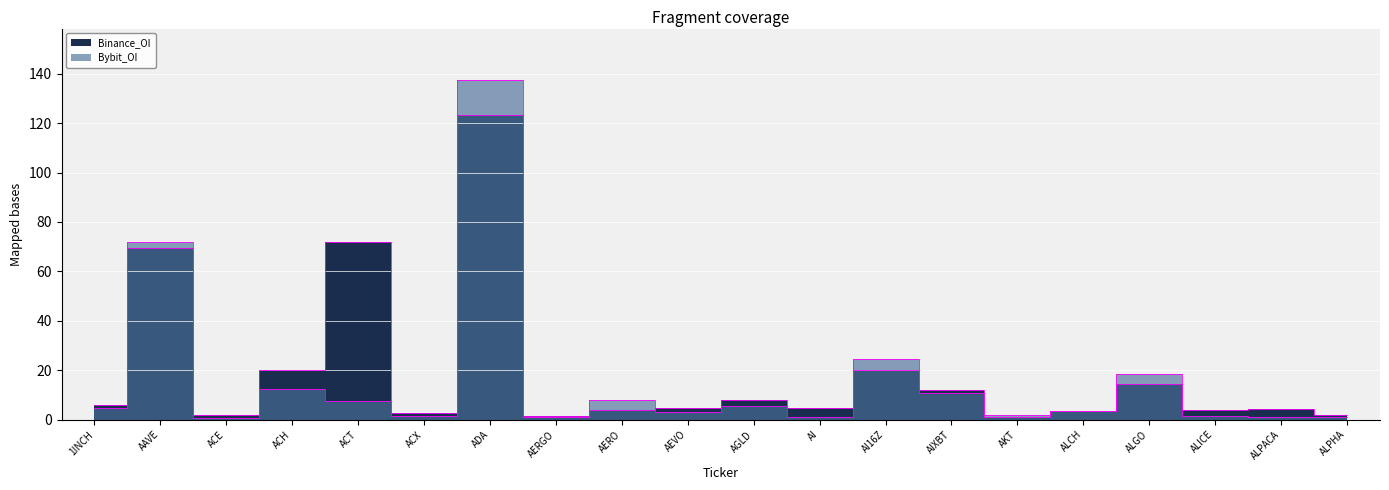

What is the label of the 12th point from the left?

AI